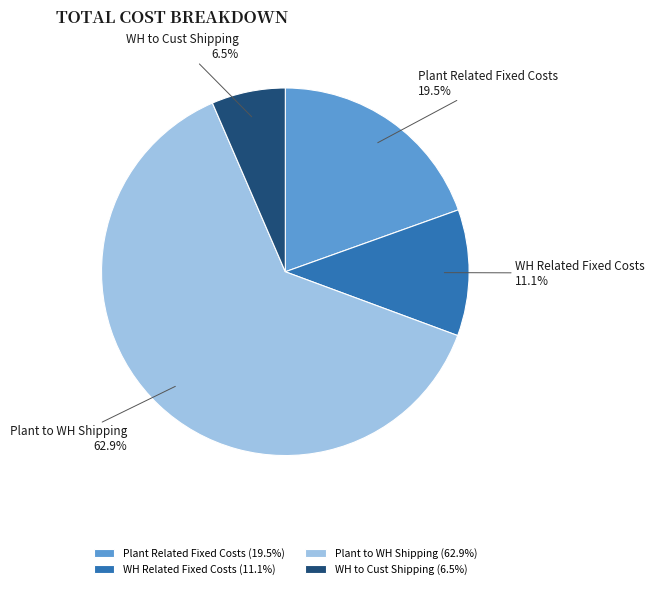

How many slices are in this pie chart?

4